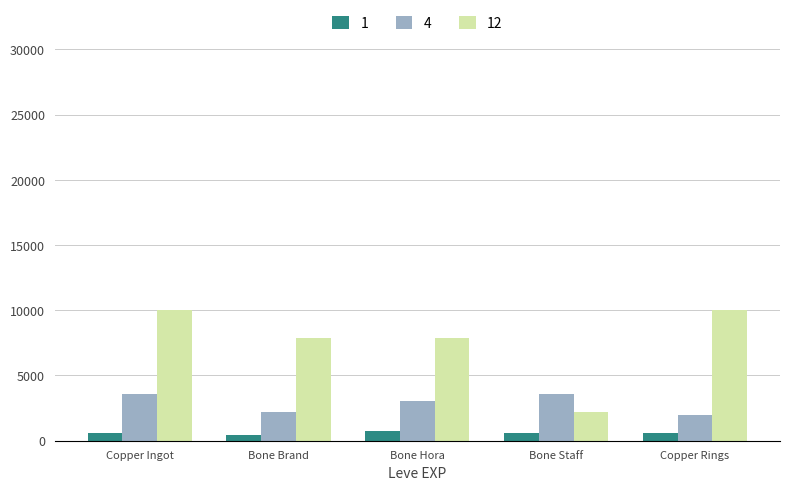

What is the average value of the 1 series?

612